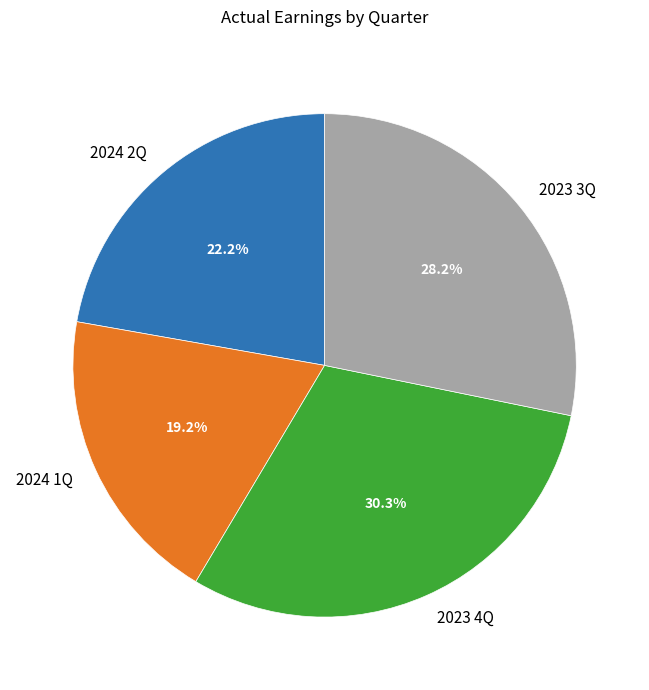

Between 2024 1Q and 2023 3Q, which is larger?

2023 3Q